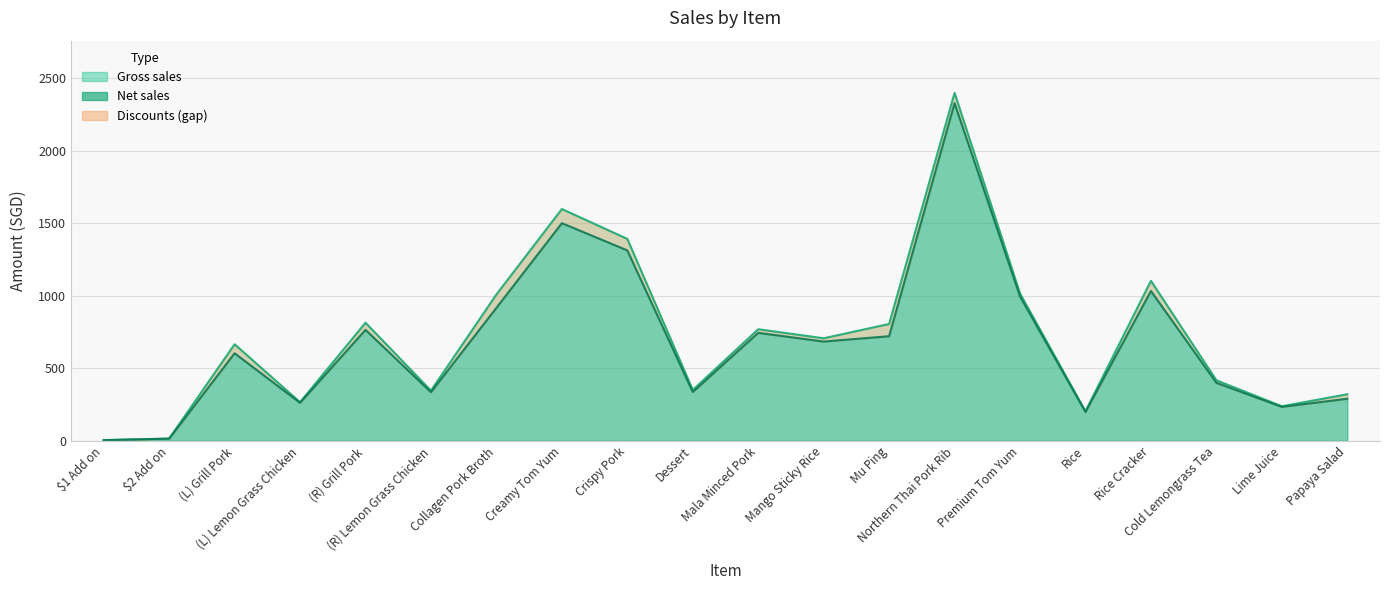

What is the difference between the maximum and minimum values in the Net sales series?

2324.2